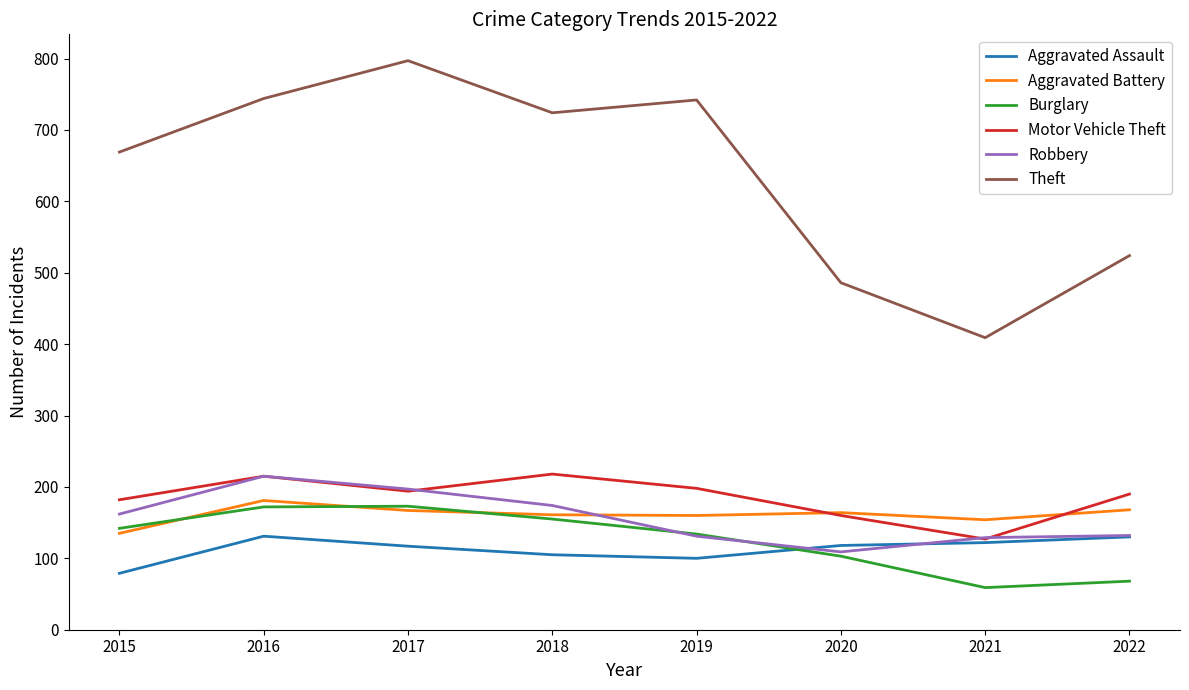

What is the highest value of the Aggravated Battery series?

181